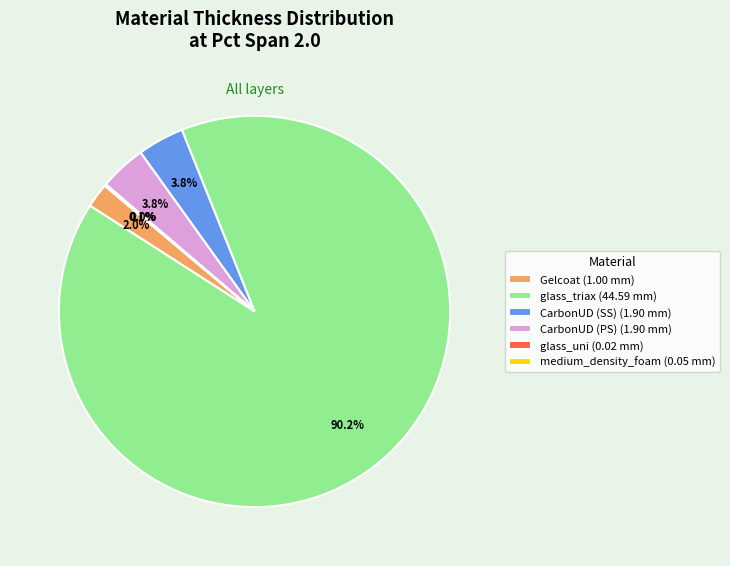

Which has a higher value, CarbonUD (PS) (1.90 mm) or Gelcoat (1.00 mm)?

CarbonUD (PS) (1.90 mm)